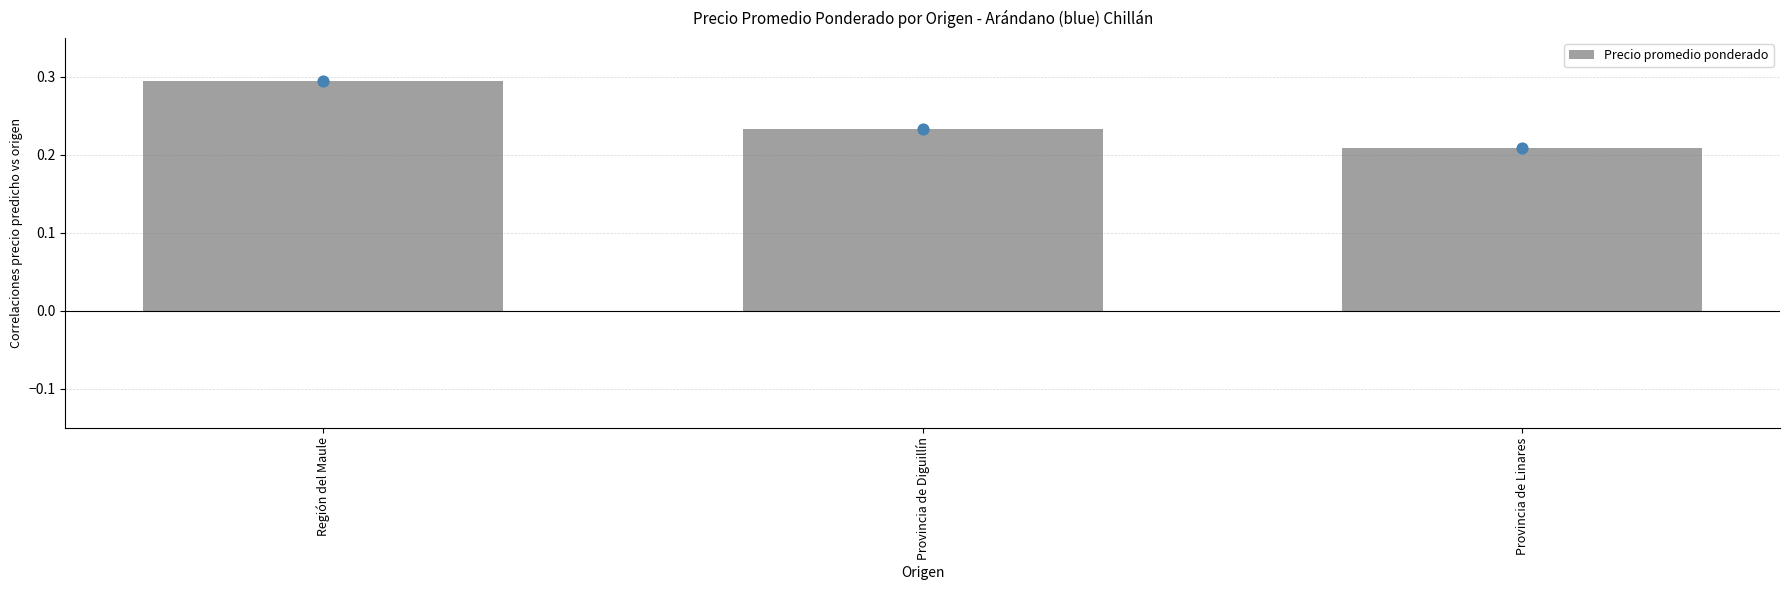

Between Provincia de Linares and Provincia de Diguillín, which is larger?

Provincia de Diguillín